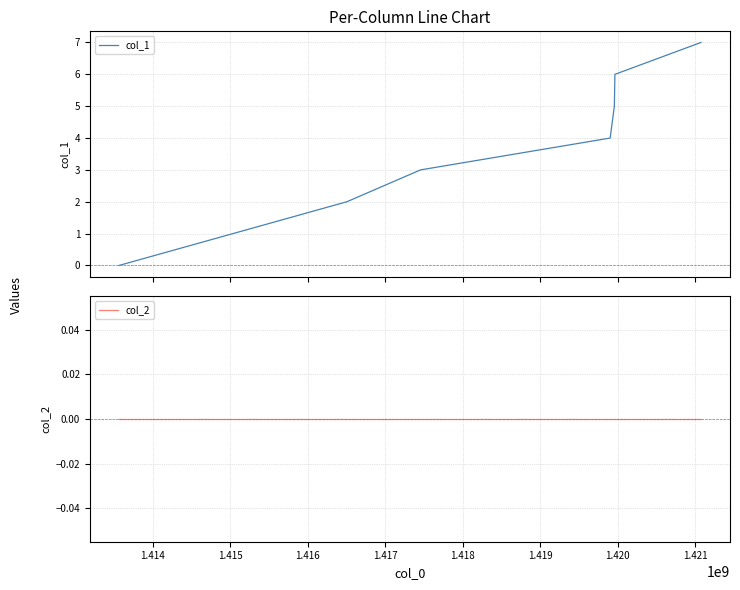

True or false: col_1 and col_2 intersect in this chart.

False